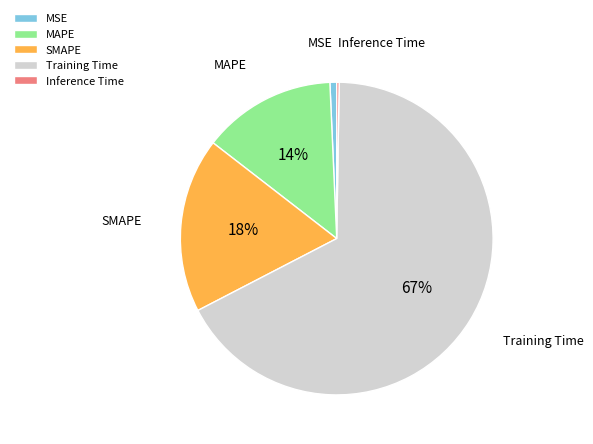

Combined, do SMAPE and MSE account for over 50%?

No